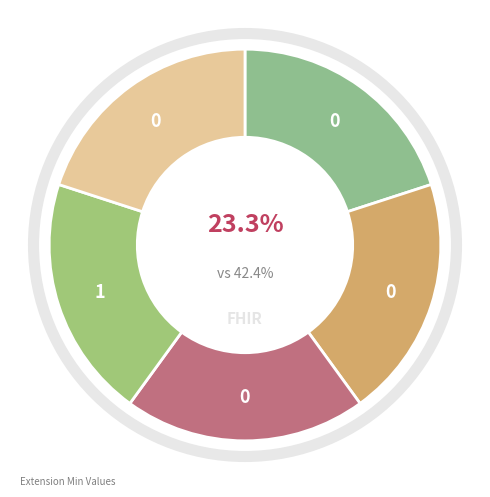

True or false: Extension accounts for 1% of the total.

False